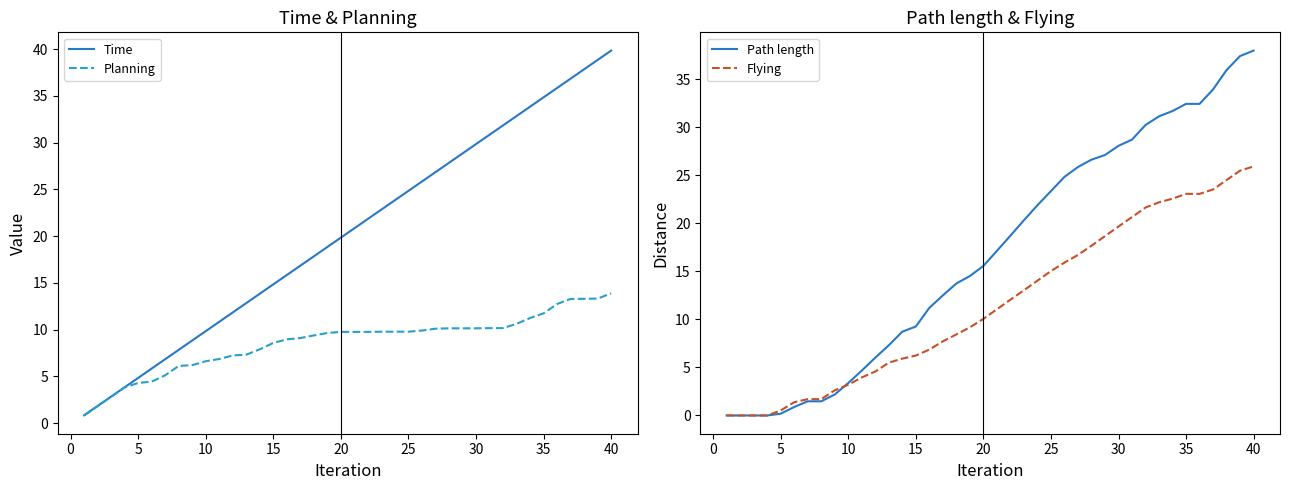

What is the difference between the maximum and minimum values in the Planning series?

13.1